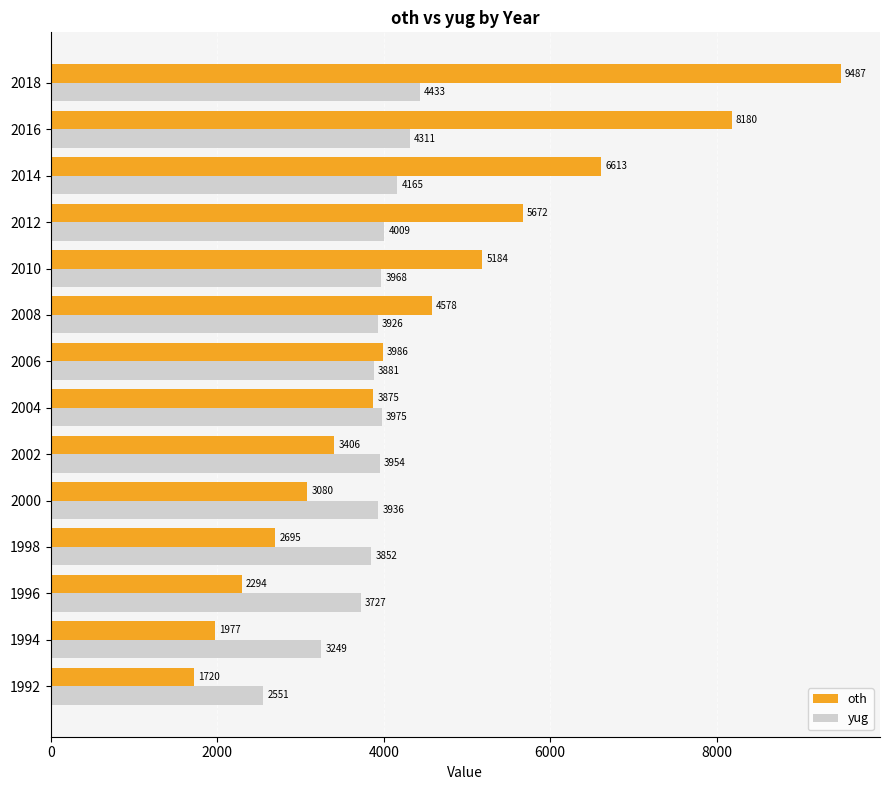

Count the number of categories in the chart.

14